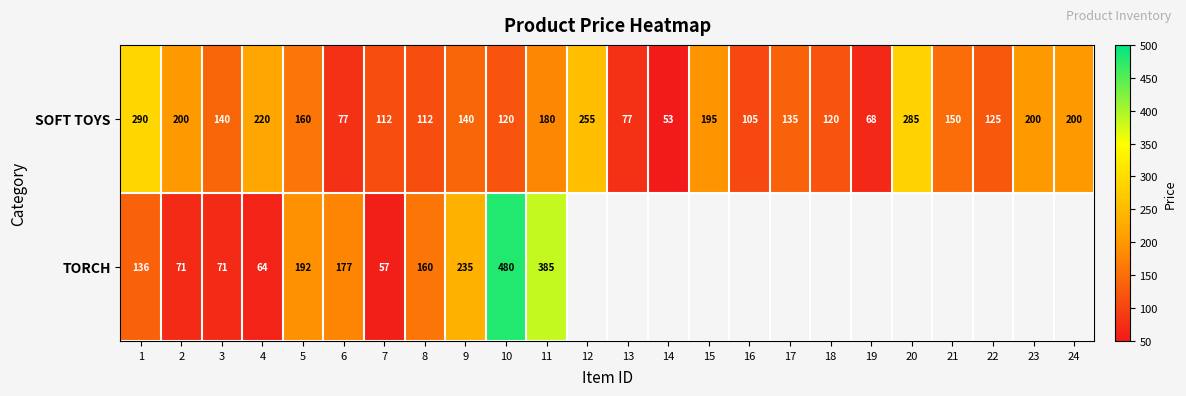

True or false: SOFT TOYS has a value of 81 at 11.

False